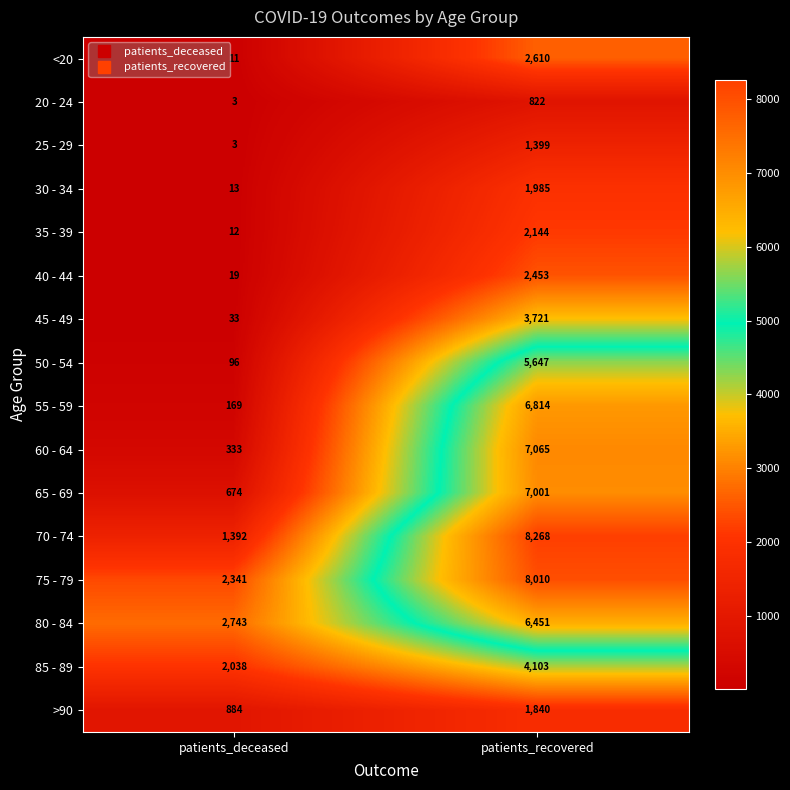

At which category does the chart reach its minimum across all series?

patients_deceased